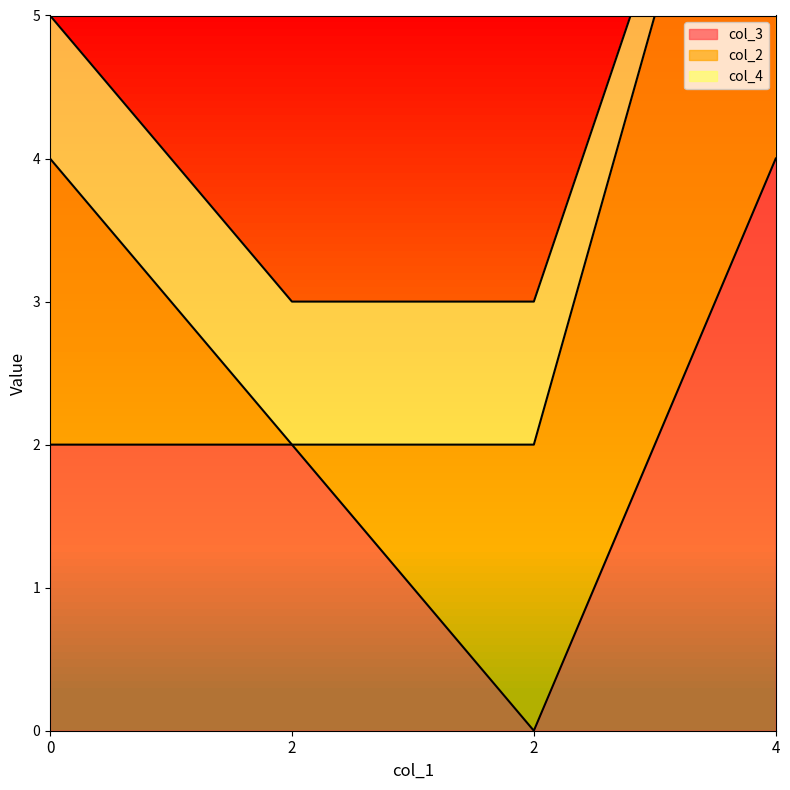

Rank the series at 4 from lowest to highest value.

col_4, col_3, col_2